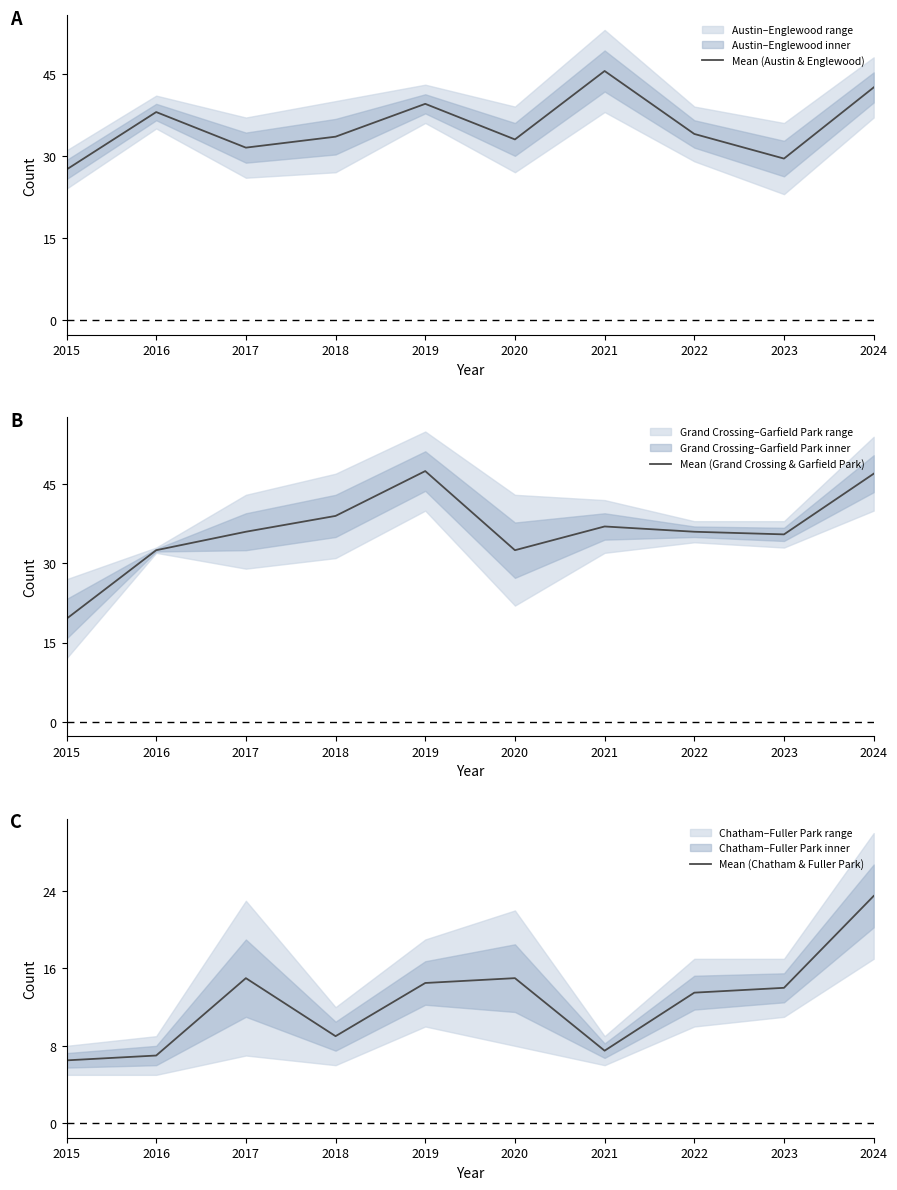

What is the difference between the maximum and second lowest values in the Mean (Chatham & Fuller Park) series?

16.5